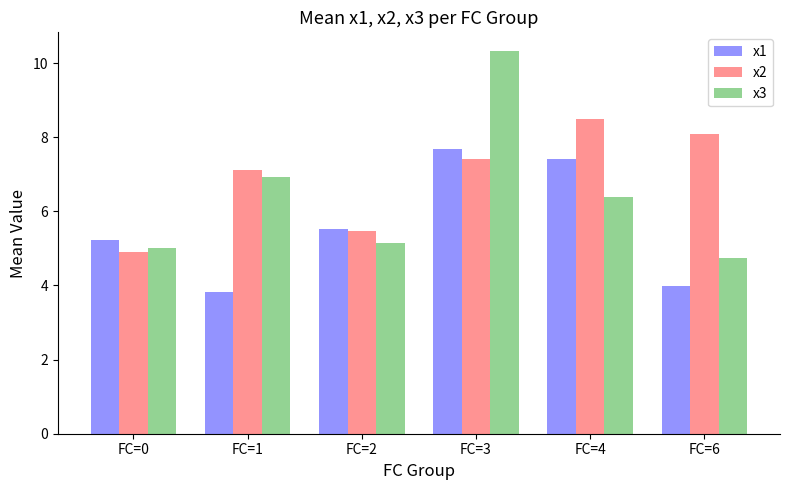

Between FC=3 and FC=6, which series saw the biggest shift?

x3